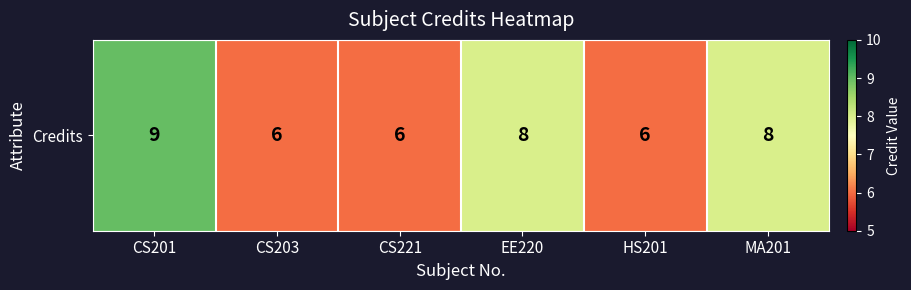

List the labels in order of value, smallest first.

CS203, CS221, HS201, EE220, MA201, CS201